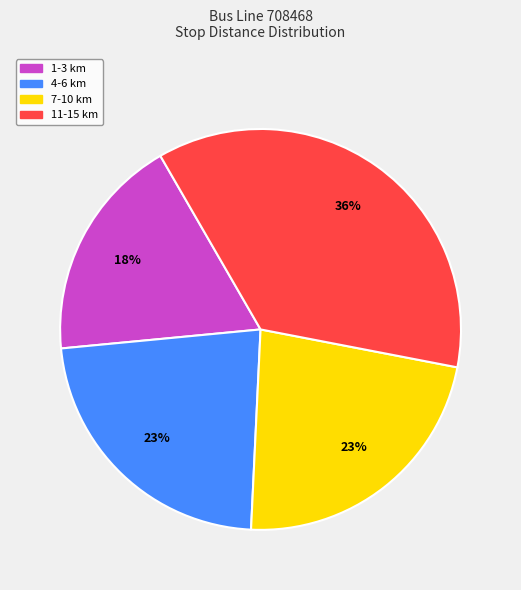

To the nearest percent, what is the average slice percentage?

25%